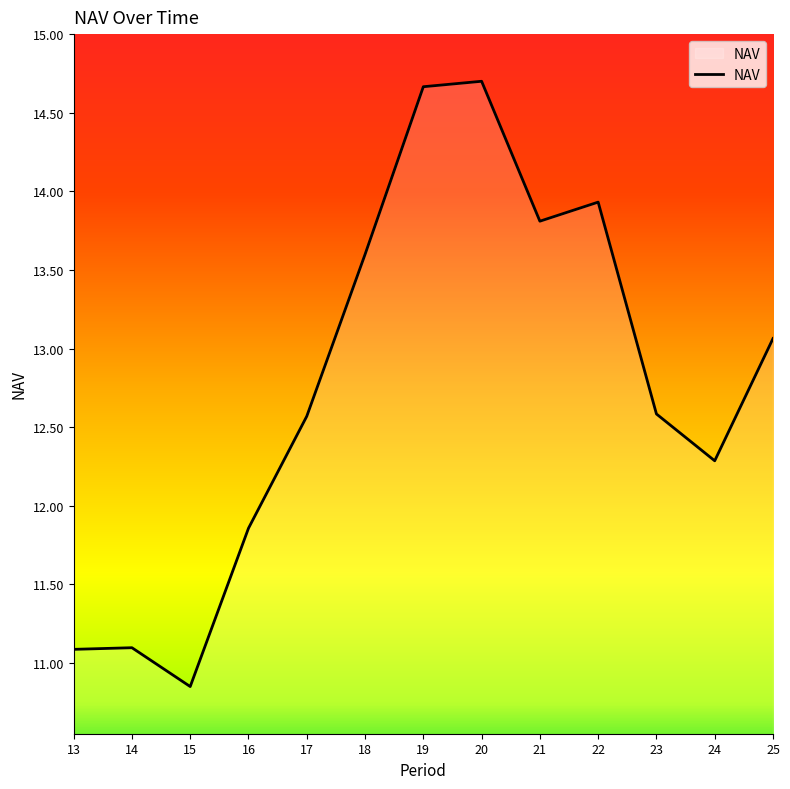

Which category has the lowest value across all series?

15